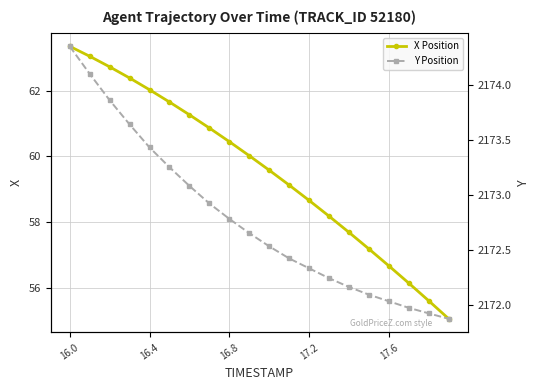

What is the sum of all X Position values?

1191.6